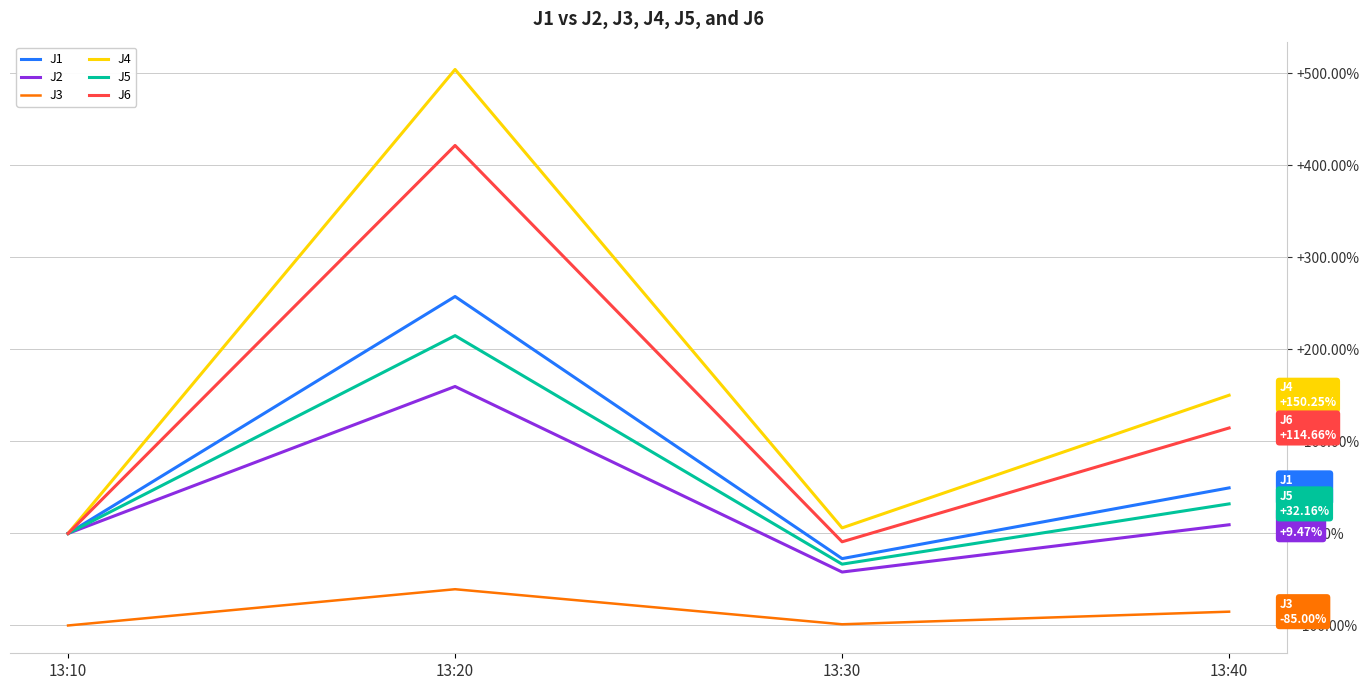

True or false: J3 and J4 cross at least once.

False